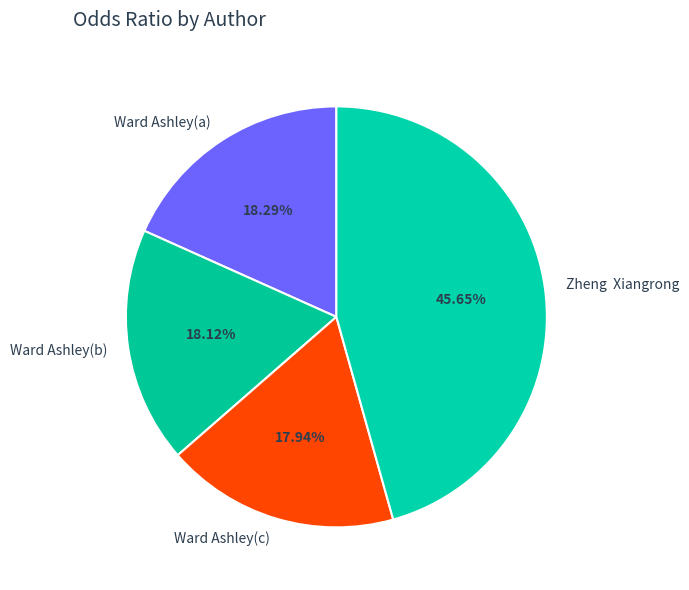

Which category has the biggest portion of the pie?

Zheng Xiangrong